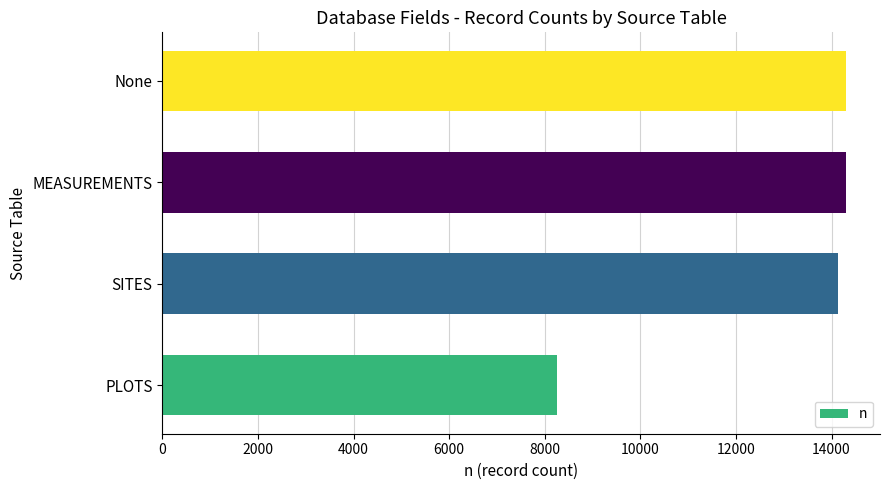

At which category does the chart reach its minimum across all series?

PLOTS